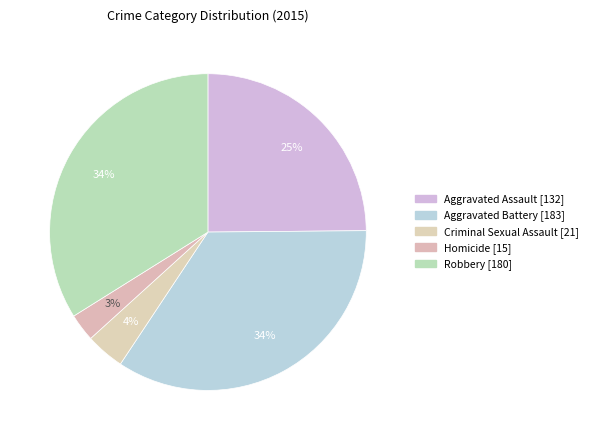

Rank the categories by value from lowest to highest.

Homicide, Criminal Sexual Assault, Aggravated Assault, Robbery, Aggravated Battery